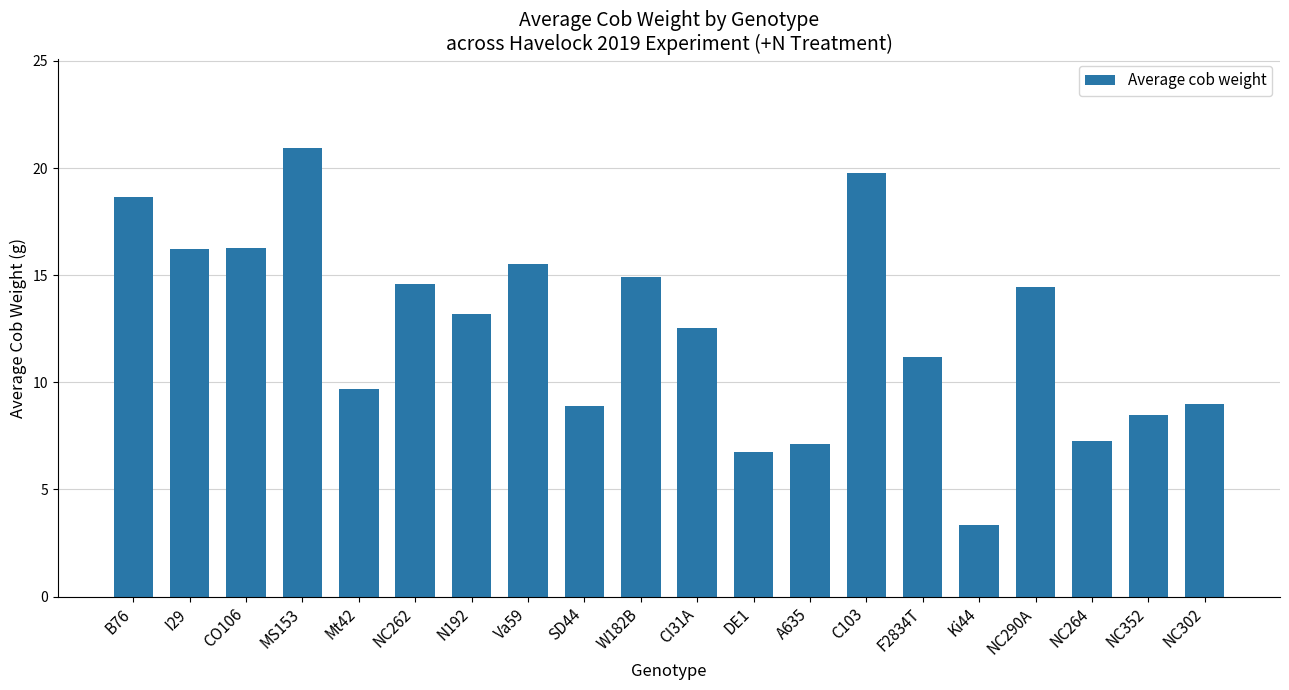

What is the difference between the values at DE1 and Va59?

8.7